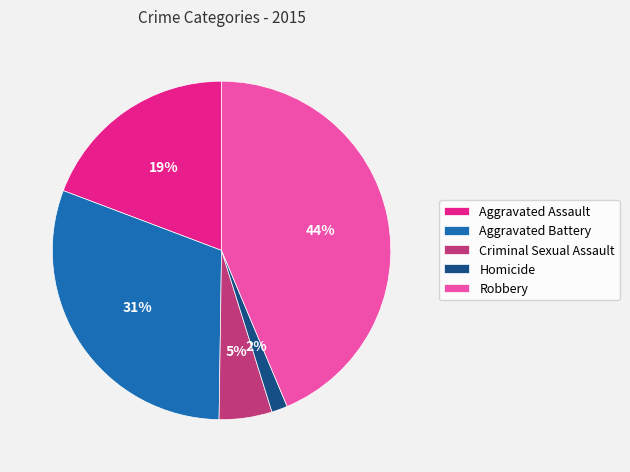

Between Criminal Sexual Assault and Homicide, which is larger?

Criminal Sexual Assault